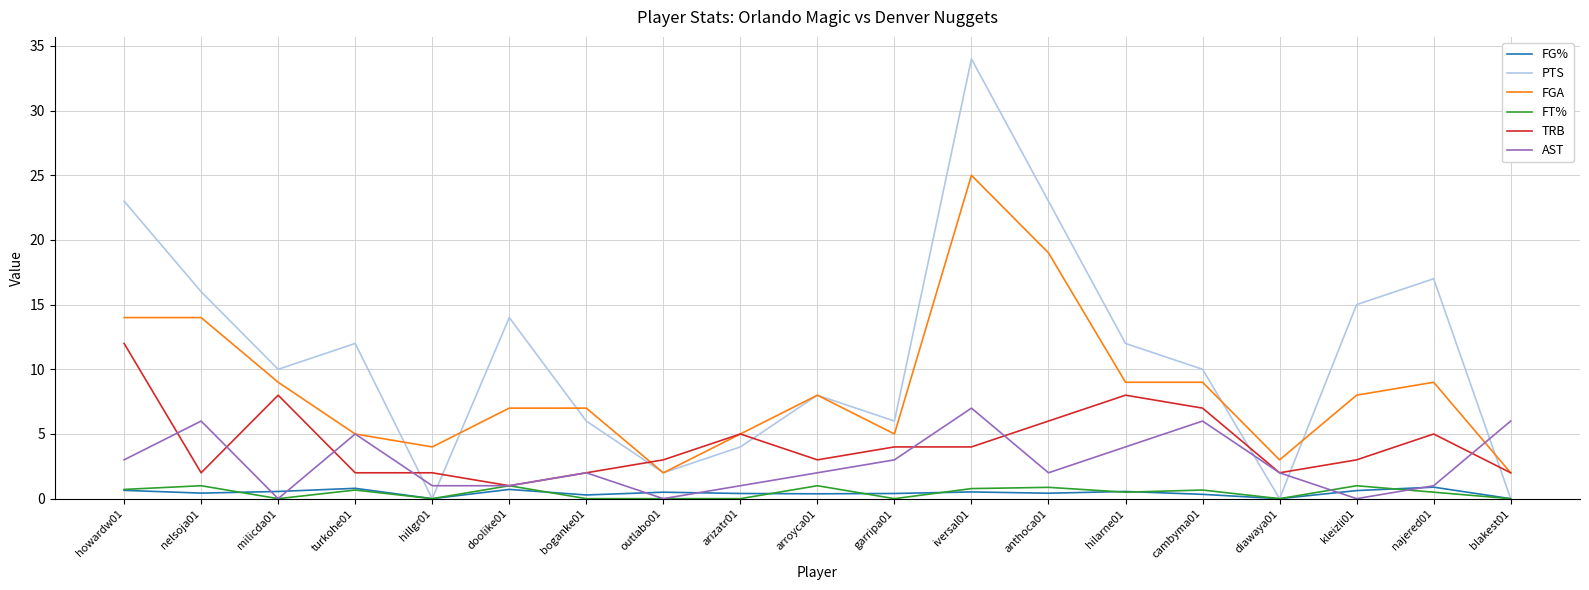

At which label does TRB first exceed 3?

howardw01